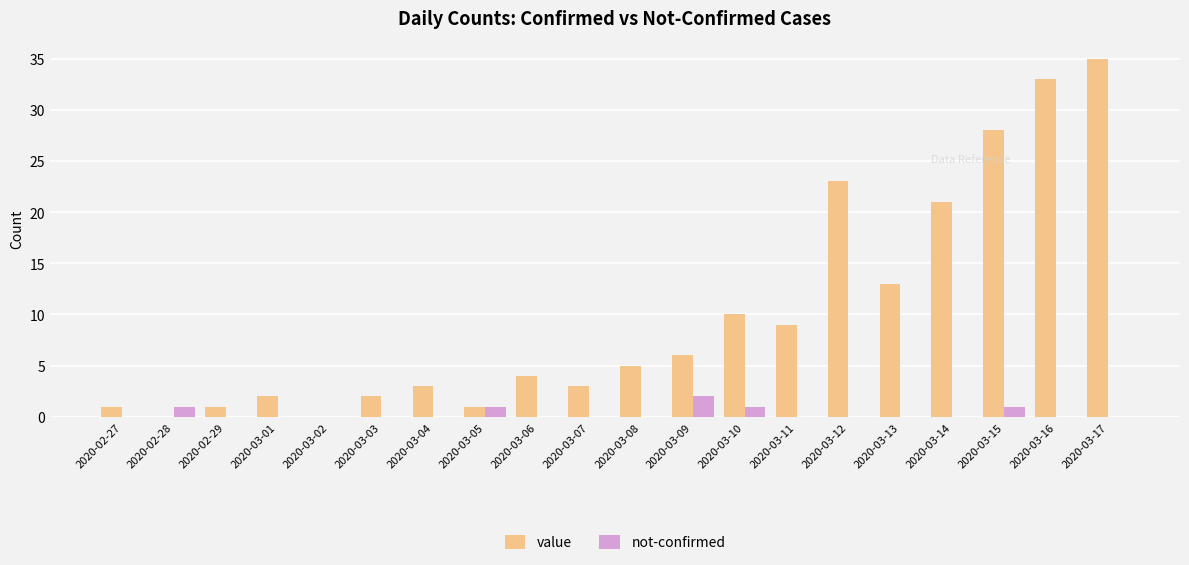

What is the sum of all value values?

200